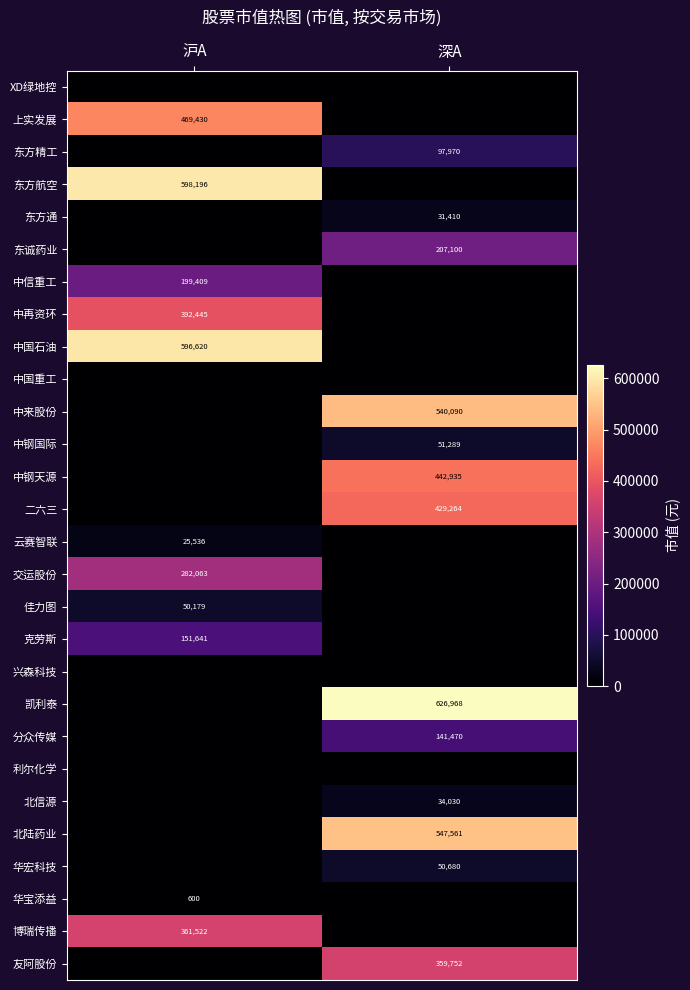

Is it true that 中钢天源 equals 789490 at 深A?

False